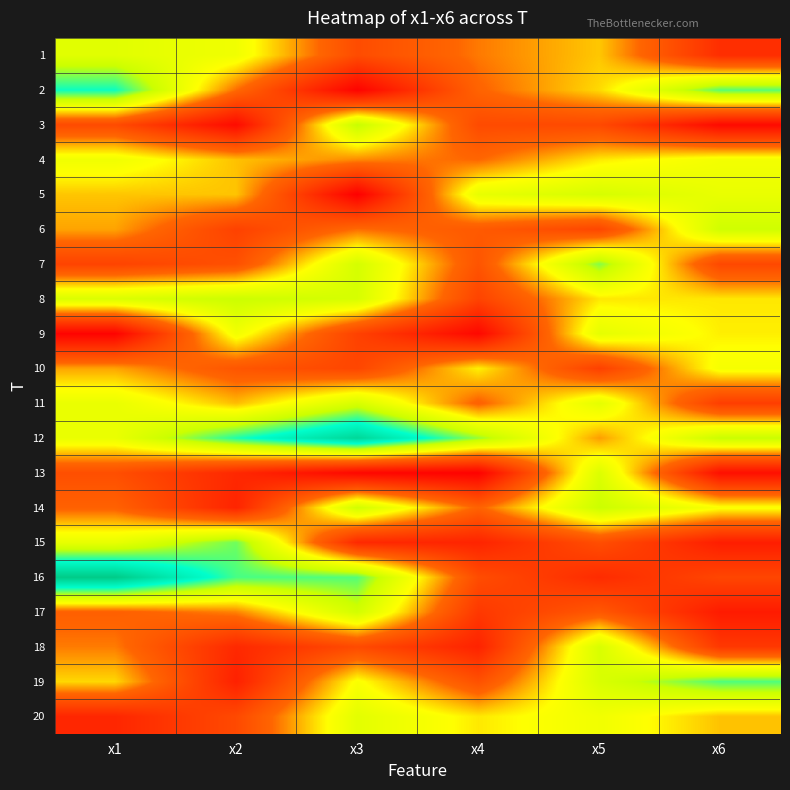

Rank the series at x4 from lowest to highest value.

13, 9, 18, 15, 17, 8, 3, 16, 19, 7, 6, 11, 14, 2, 4, 1, 20, 10, 5, 12